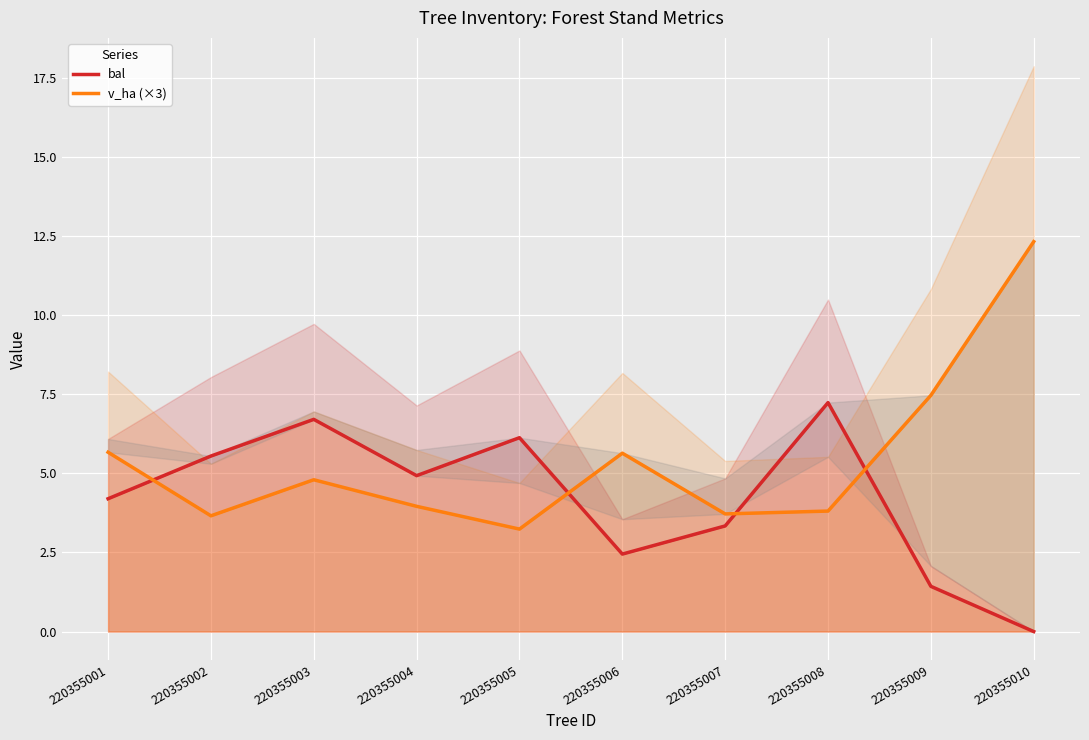

The v_ha (×3) series shows 2.8 at 220355004. True or false?

False